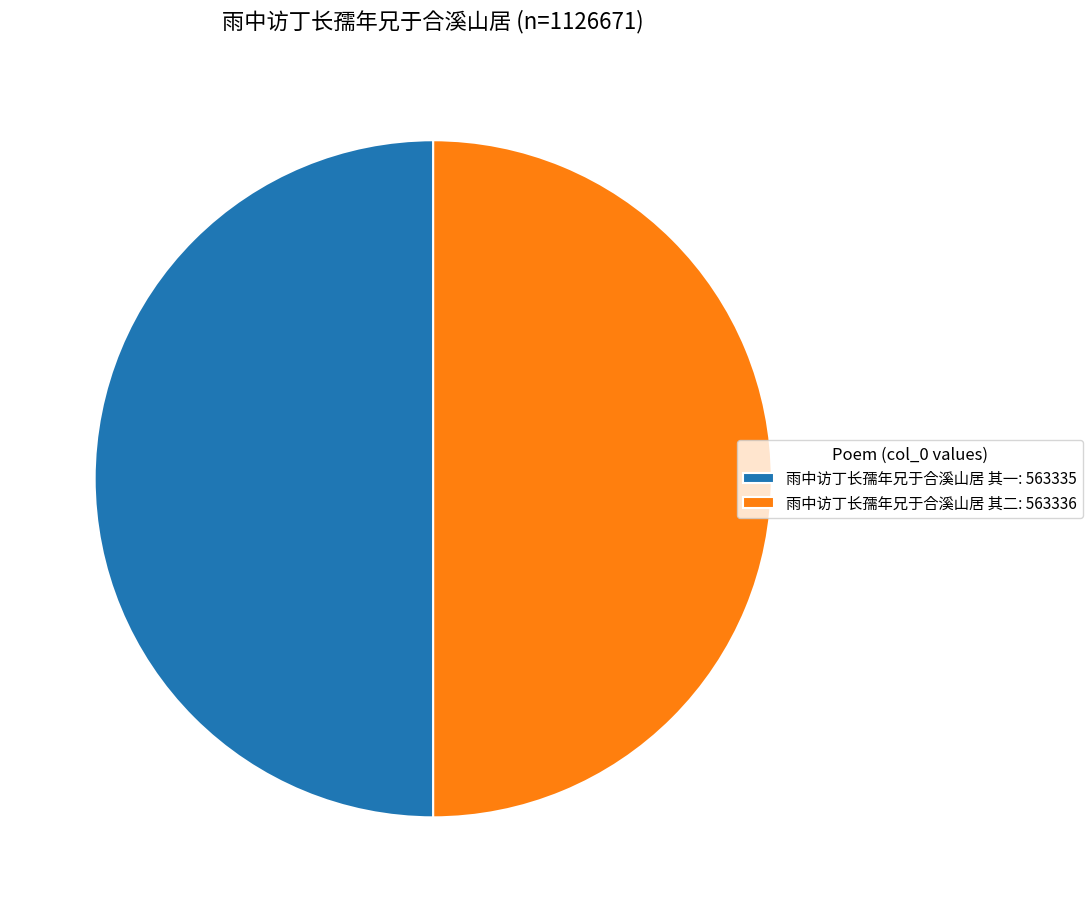

Is it true that 雨中访丁长孺年兄于合溪山居 其二 is 43% of the pie?

False